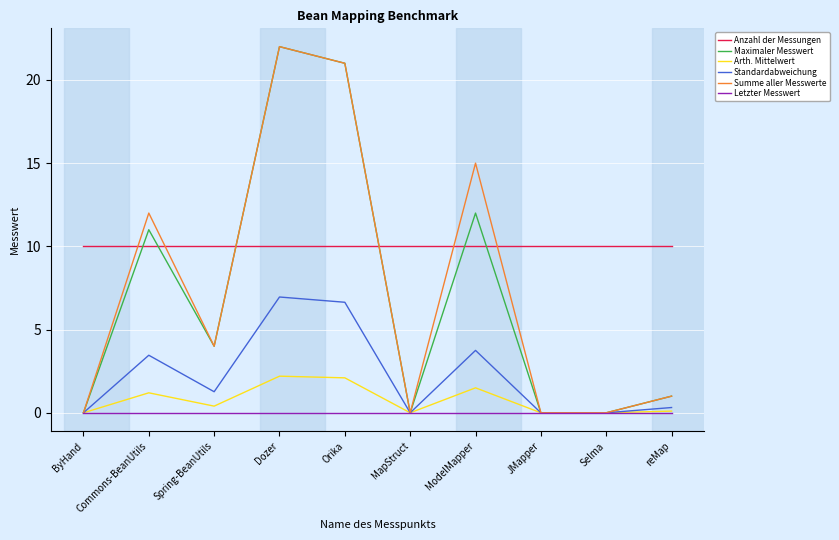

True or false: Arth. Mittelwert and Anzahl der Messungen cross at least once.

False